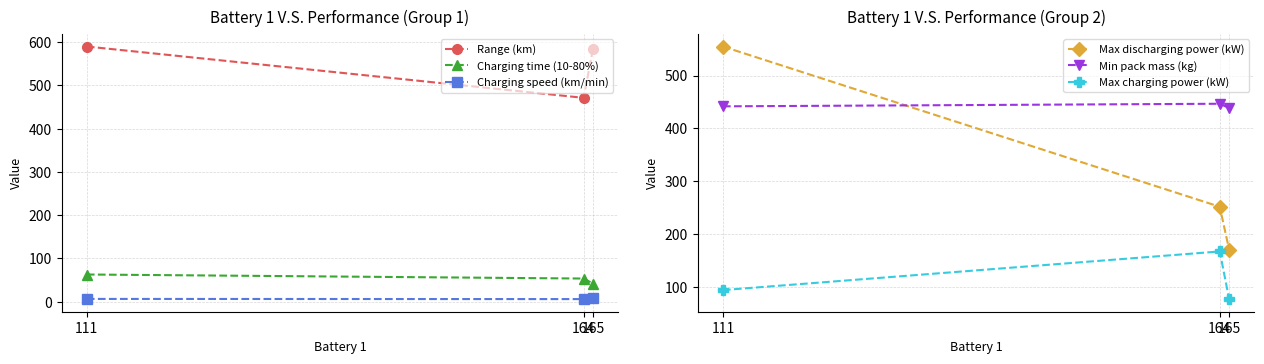

What is the maximum value shown in the chart?

590.1